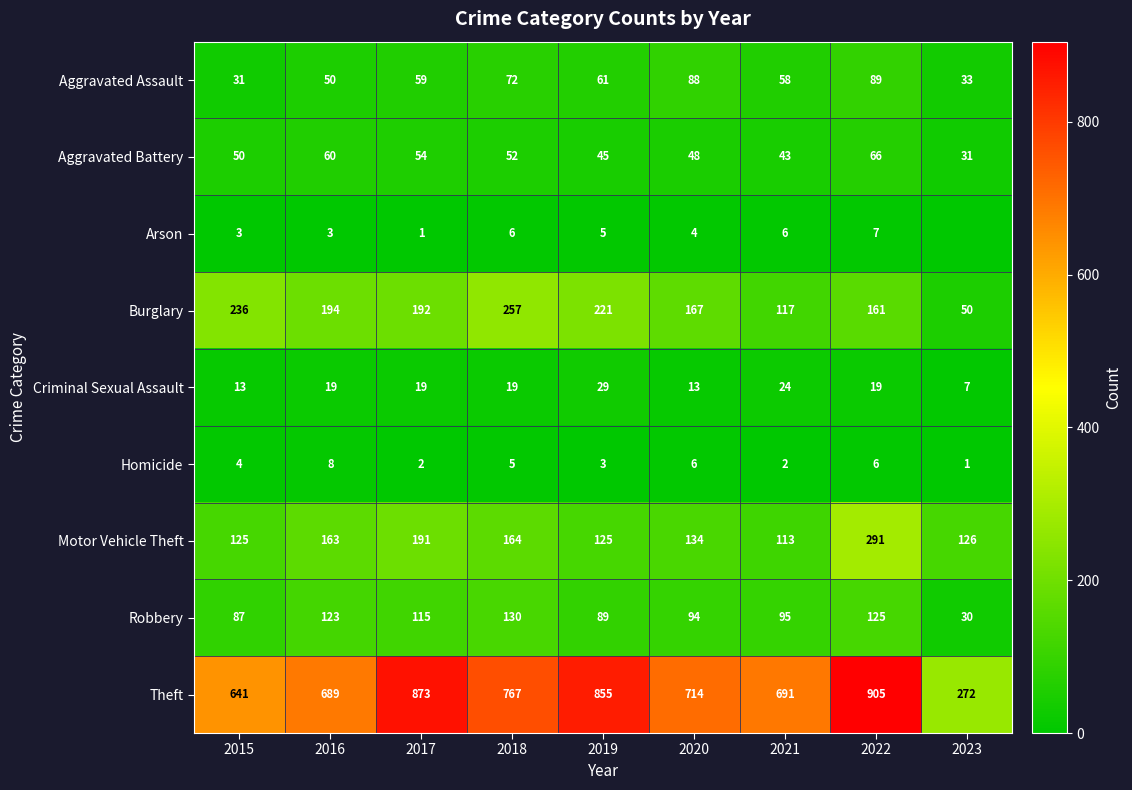

Between 2016 and 2020, which series saw the biggest shift?

Aggravated Assault